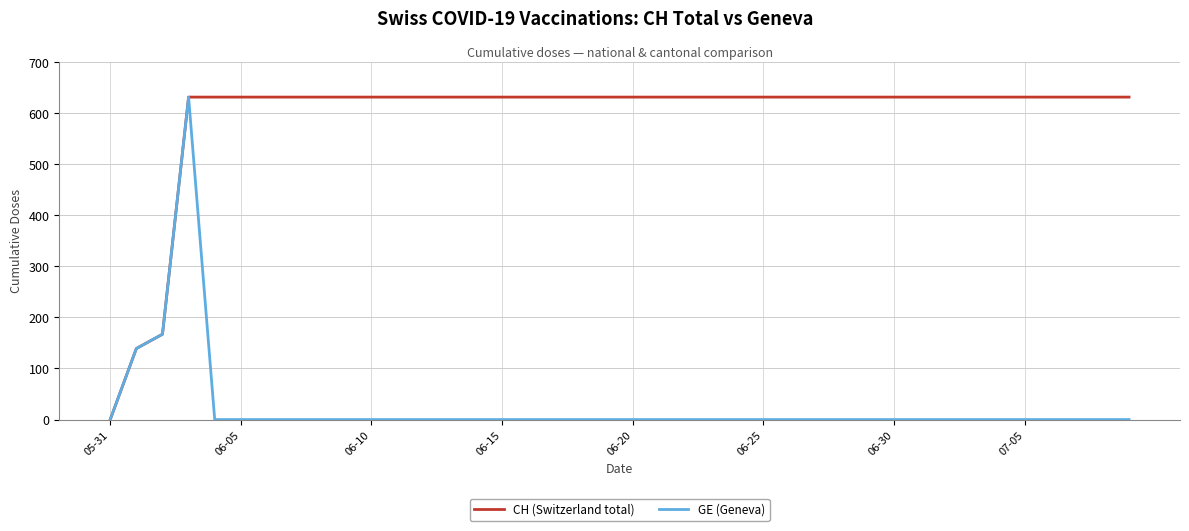

What is the sum of all GE (Geneva) values?

937